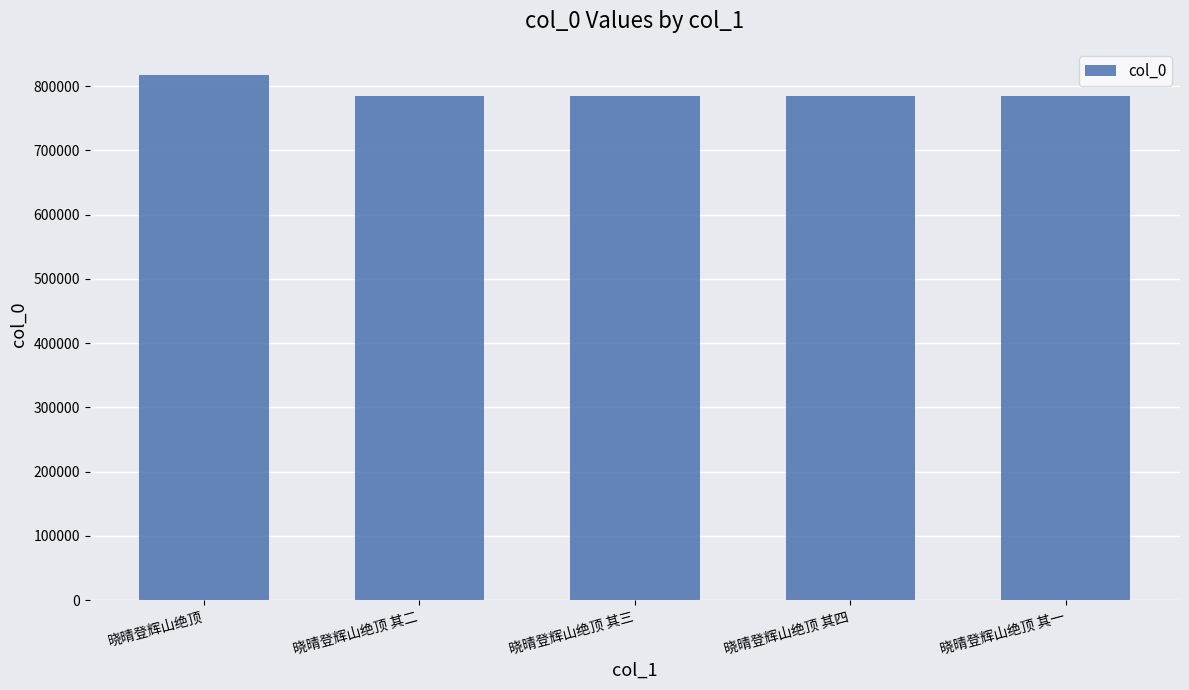

What is the sum of the values at 晓晴登辉山绝顶 其三 and 晓晴登辉山绝顶 其四?

1569707